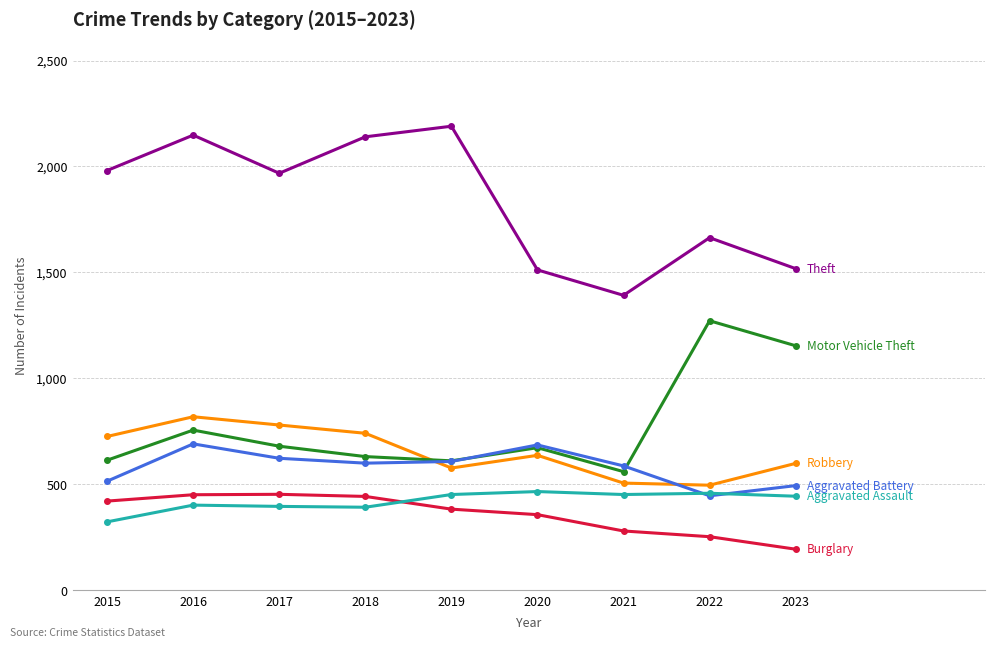

What is the total value across all series at 2020?

4331